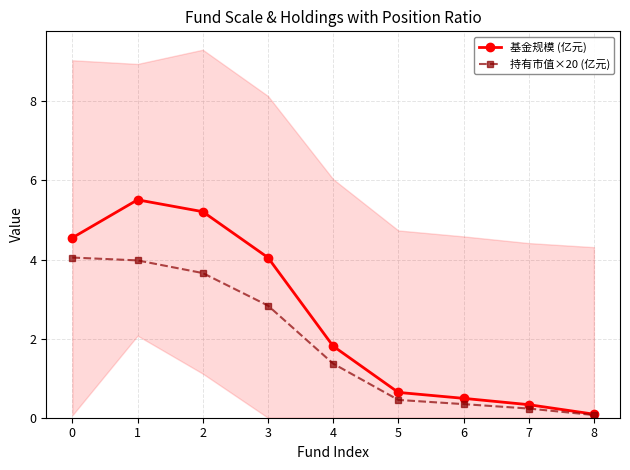

Which has a higher value, 8 or 4?

4